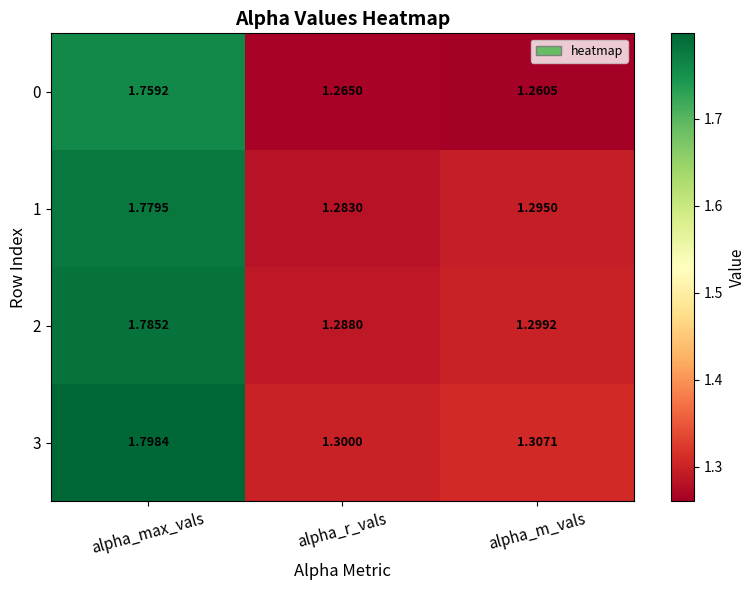

Where is 3 nearest to the value 1?

alpha_r_vals